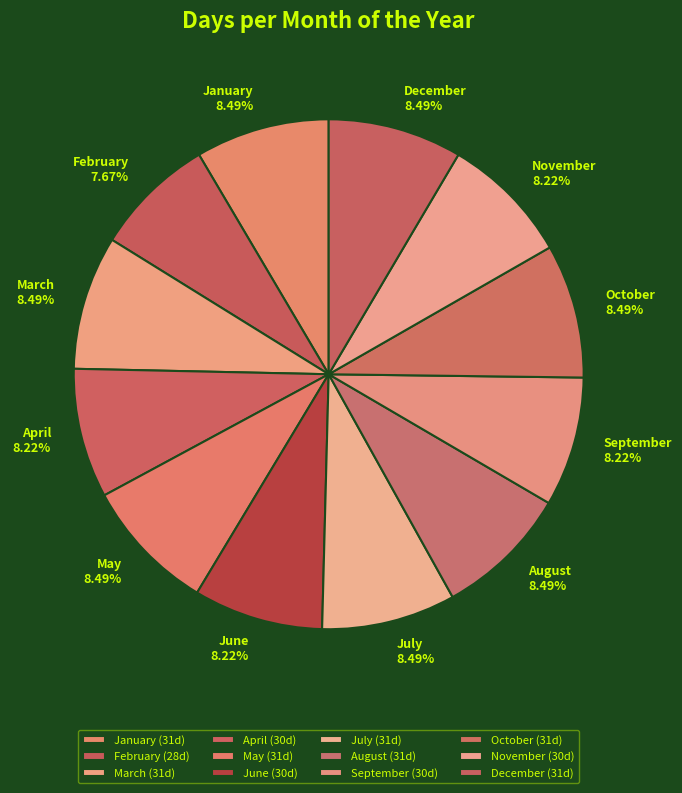

Combined, what portion of the pie is May and February?

16.2%